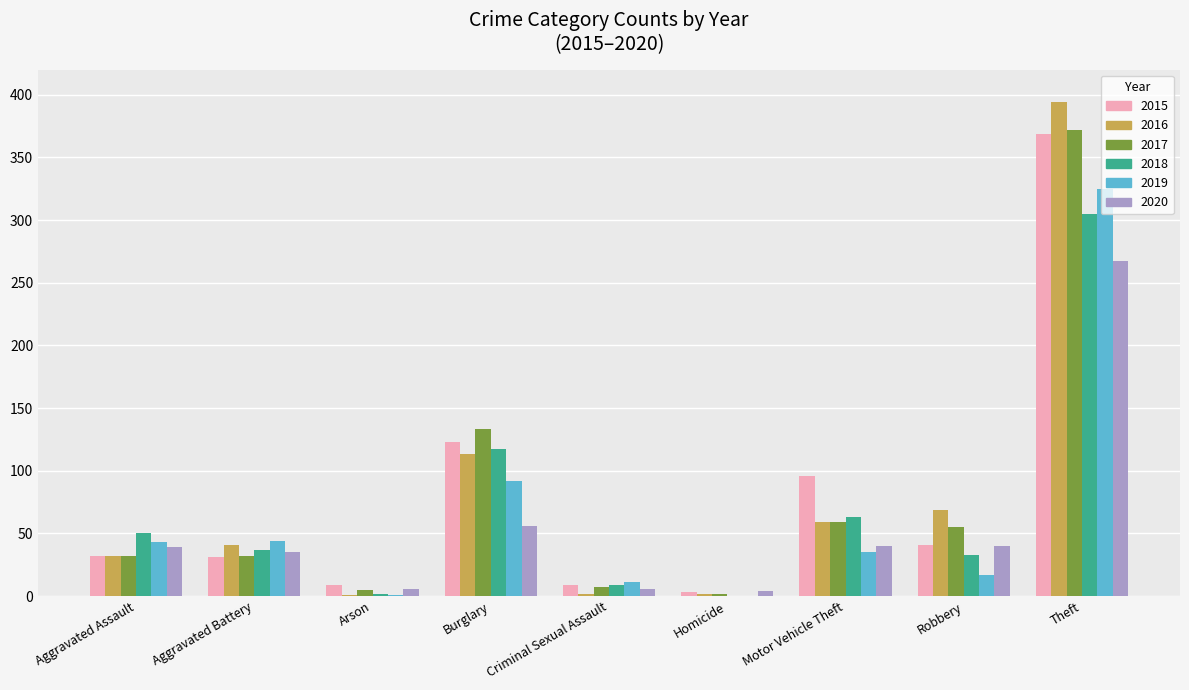

Which series has the widest spread of values?

2016